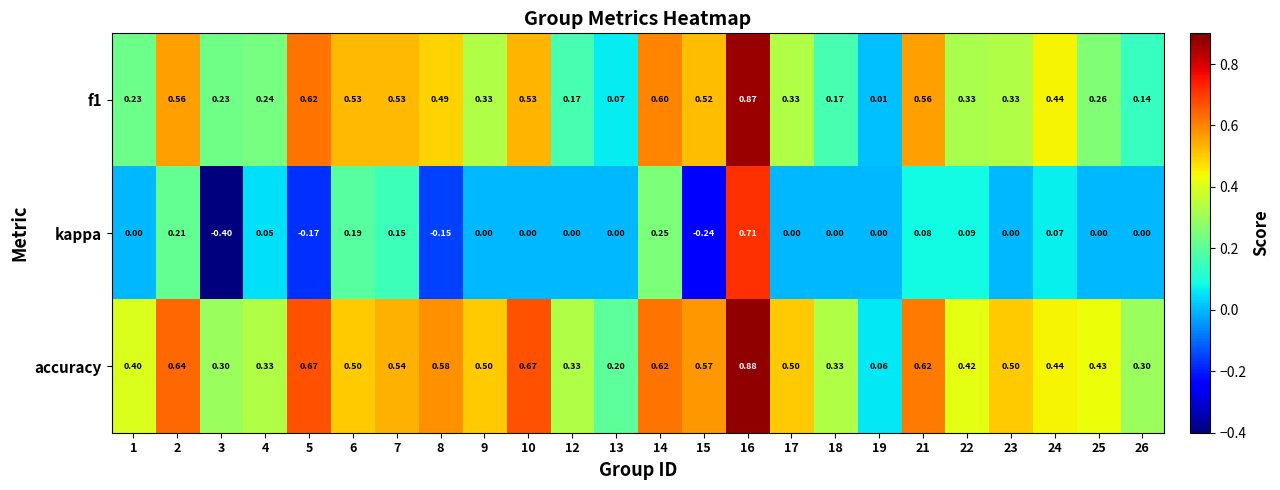

Which series changed the most between 21 and 23?

f1